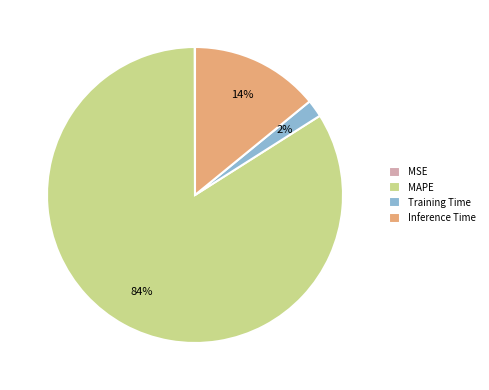

To the nearest percent, what percentage of the pie is MAPE?

84%